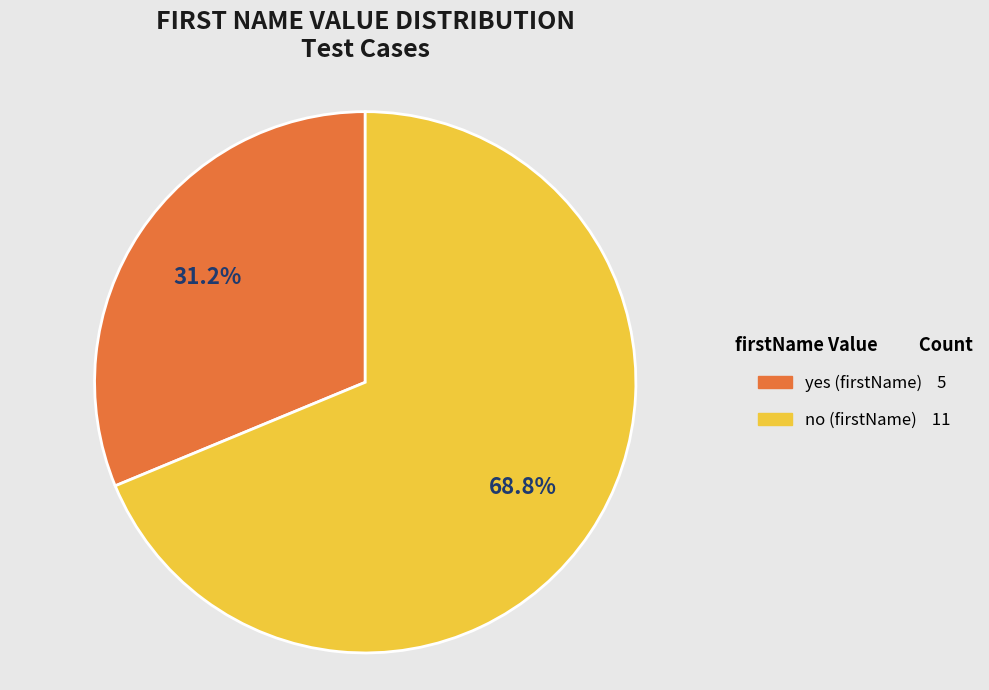

Do yes and no together represent more than half of the pie?

Yes